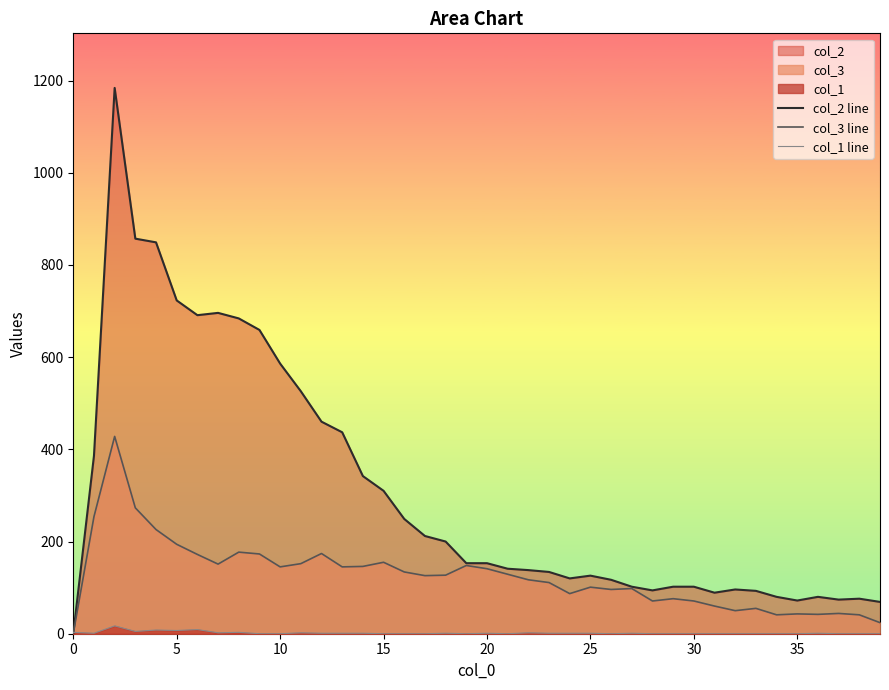

How many values in the col_3 line series are below 127?

20